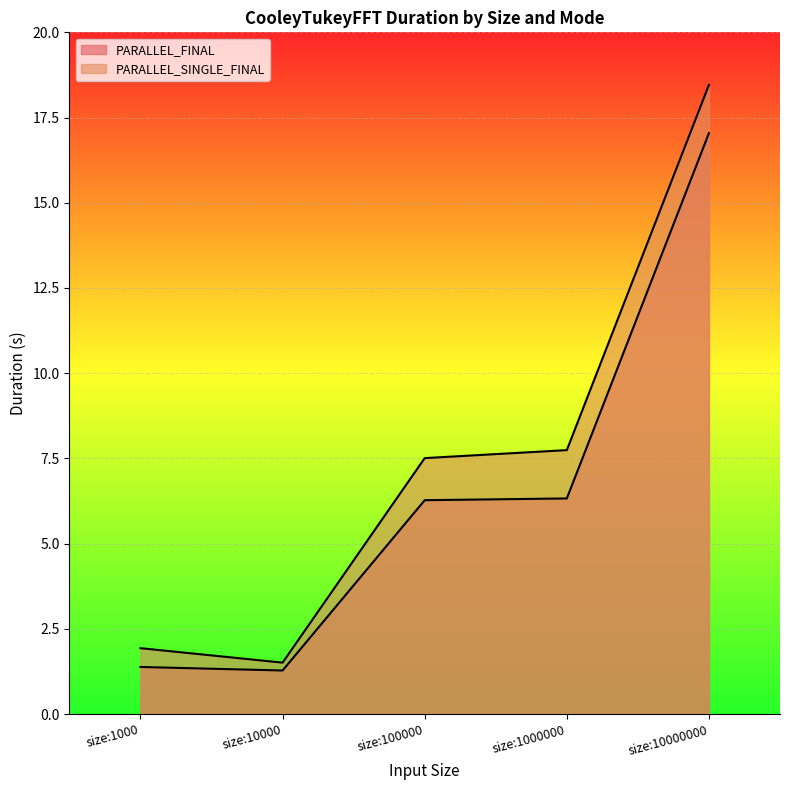

True or false: PARALLEL_FINAL and PARALLEL_SINGLE_FINAL intersect in this chart.

False